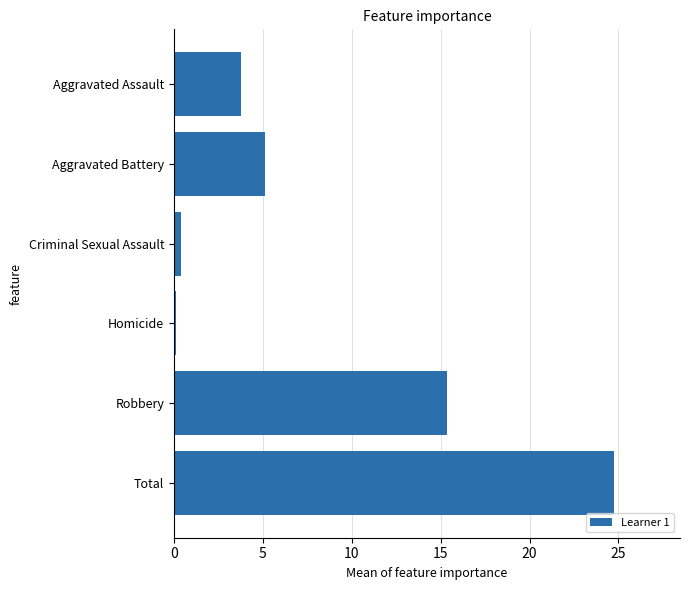

True or false: the data shows 24.8 at Total.

True